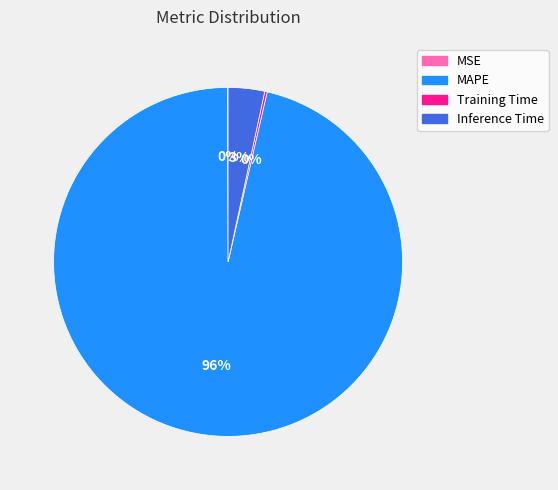

True or false: Inference Time accounts for 12% of the total.

False